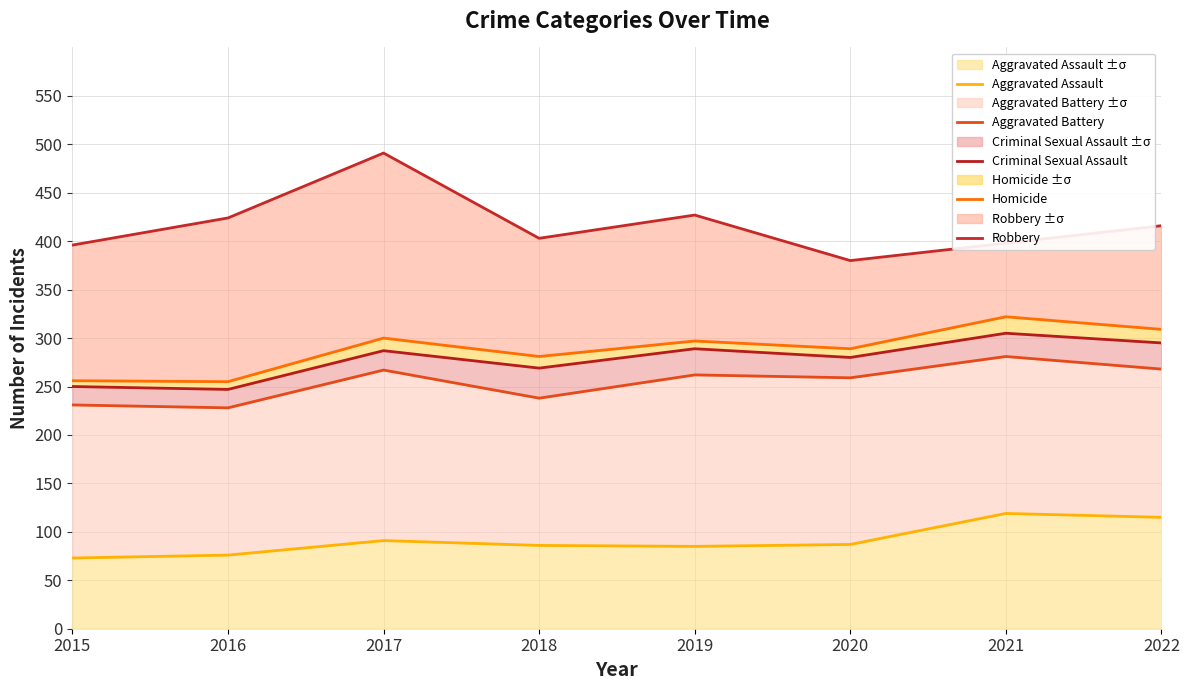

What is the total value across all series at 2019?

1360